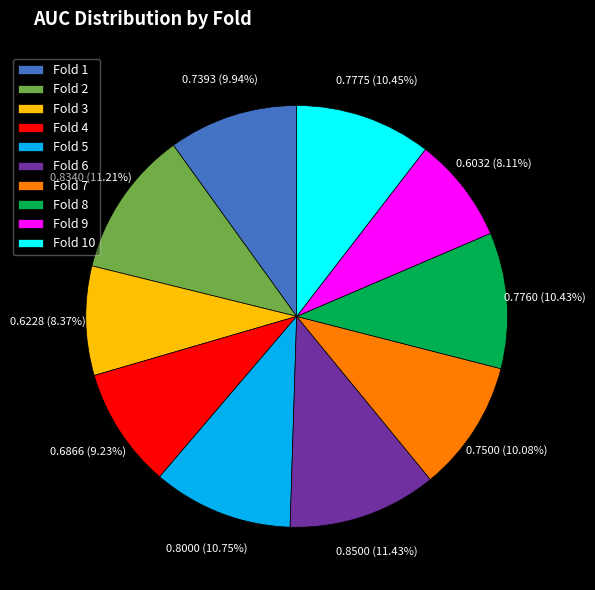

Combined, what portion of the pie is Fold 4 and Fold 6?

20.7%